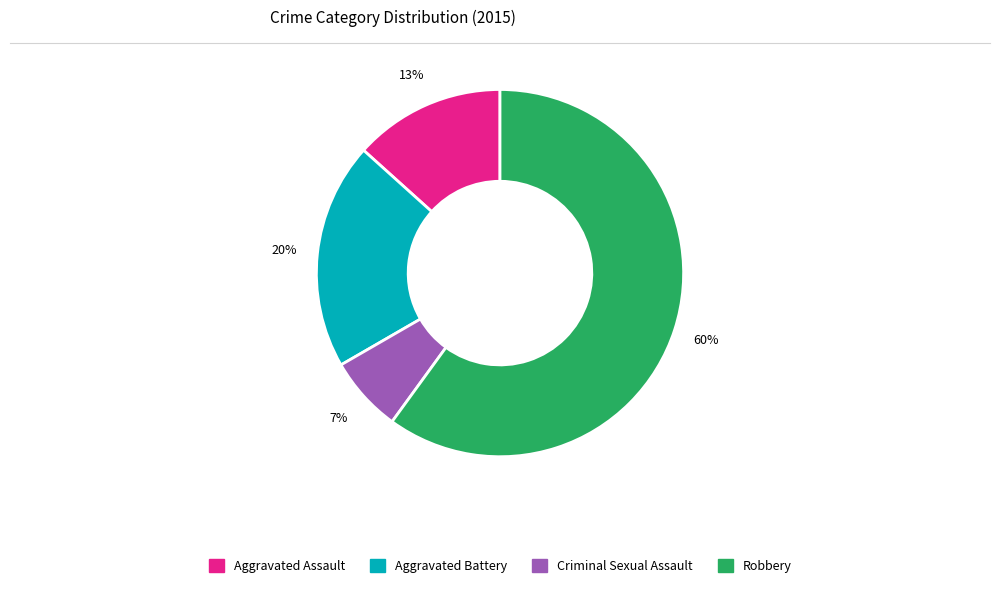

Do Aggravated Battery and Robbery together represent more than half of the pie?

Yes